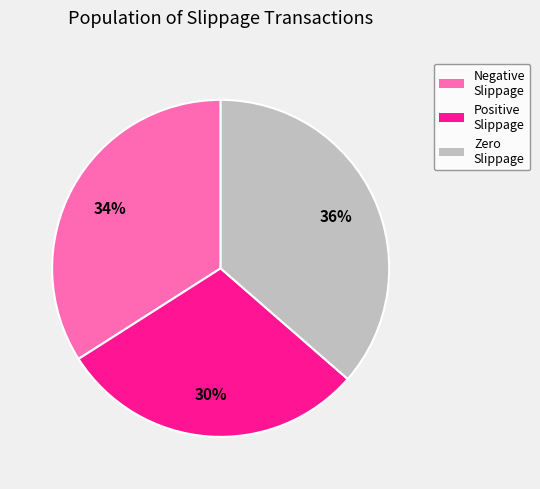

To the nearest percent, what is the average slice percentage?

33%